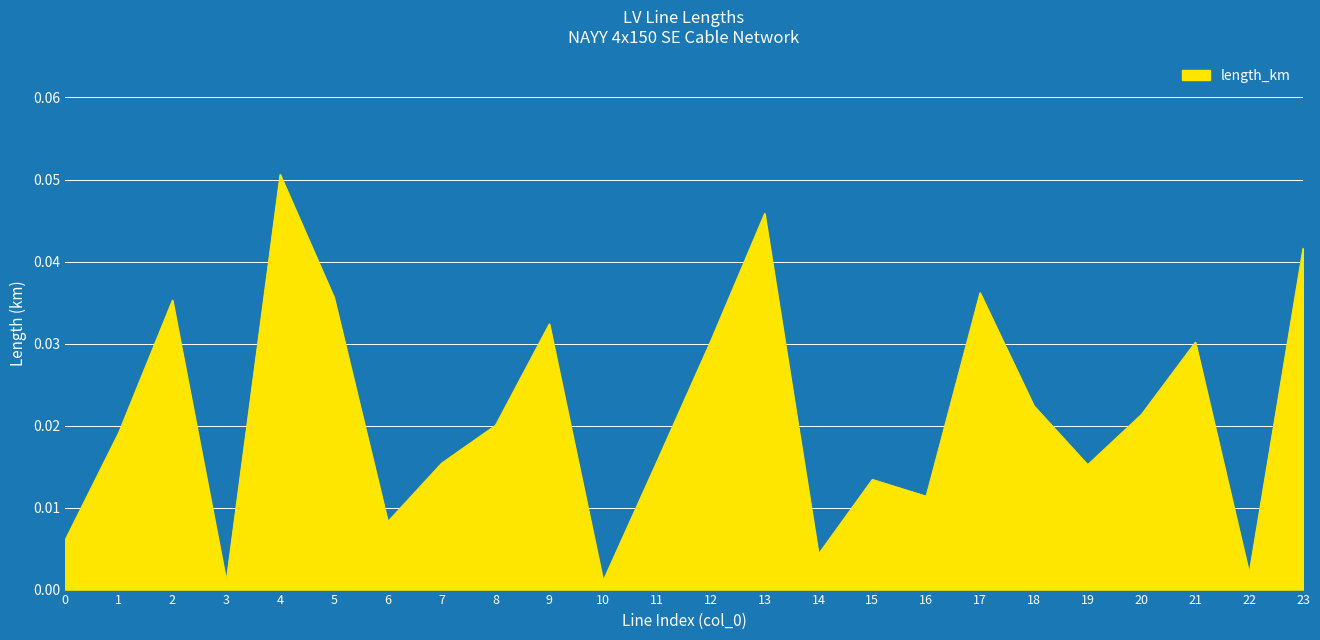

Between 14 and 12, which is larger?

12